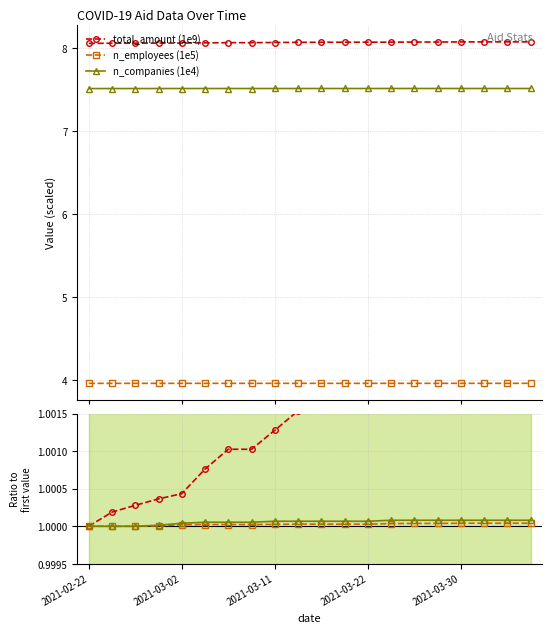

How many total_amount (1e9) values are between 8 and 9?

20